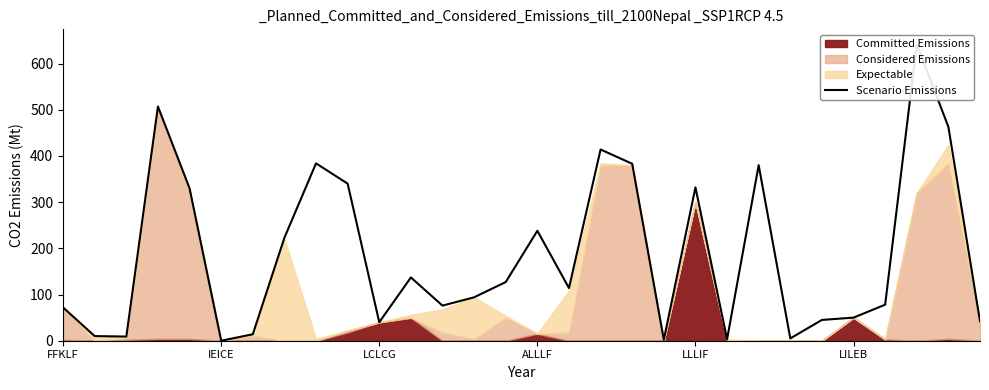

At which category does the chart reach its peak across all series?

27